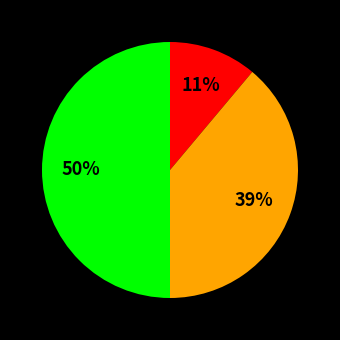

To the nearest percent, what is the average slice percentage?

33%